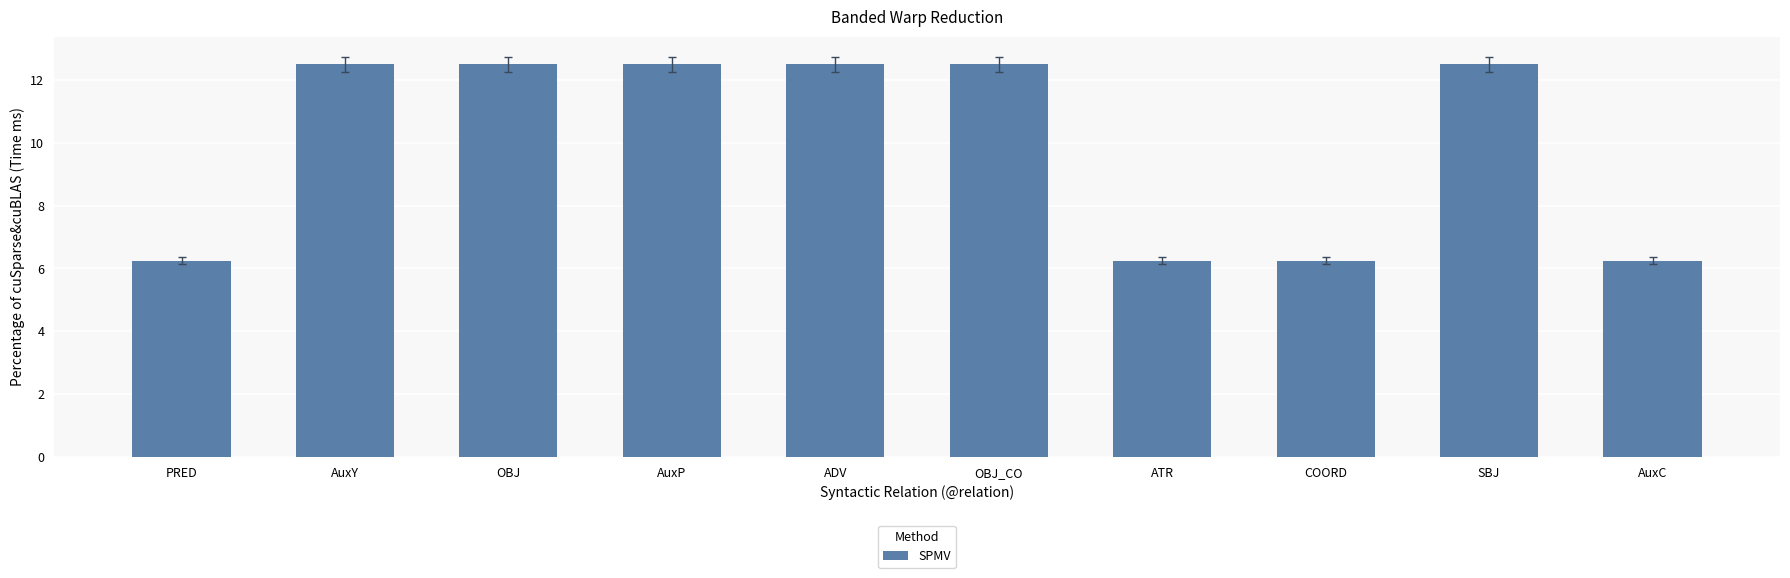

What is the greatest value displayed?

12.5